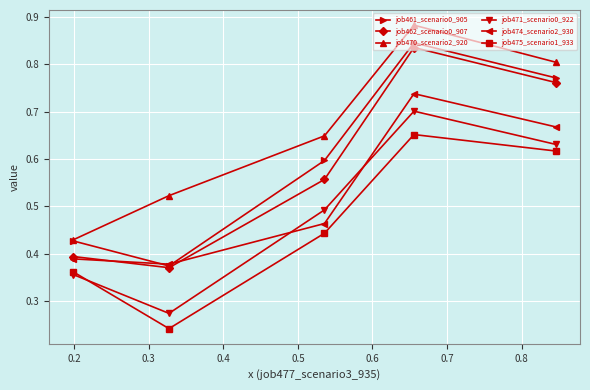

At how many categories does at least one series exceed 0?

5